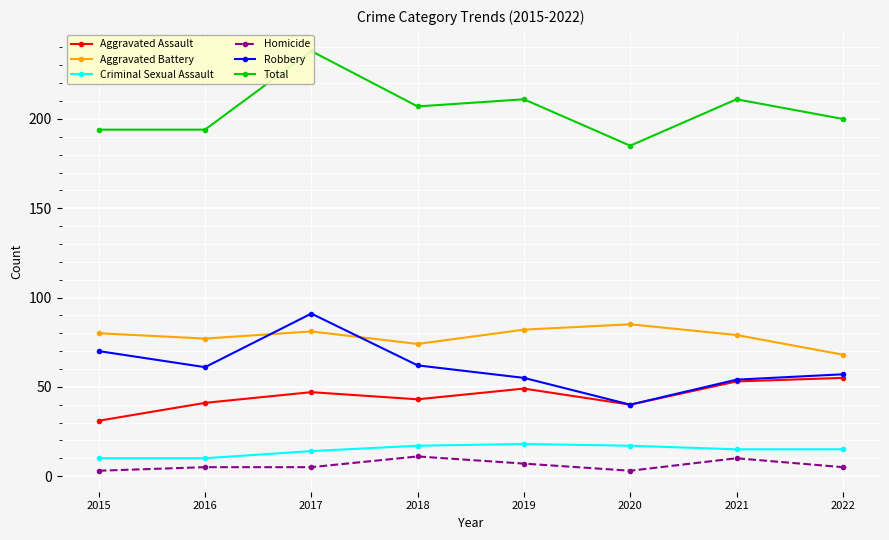

How many data points does each series have?

8